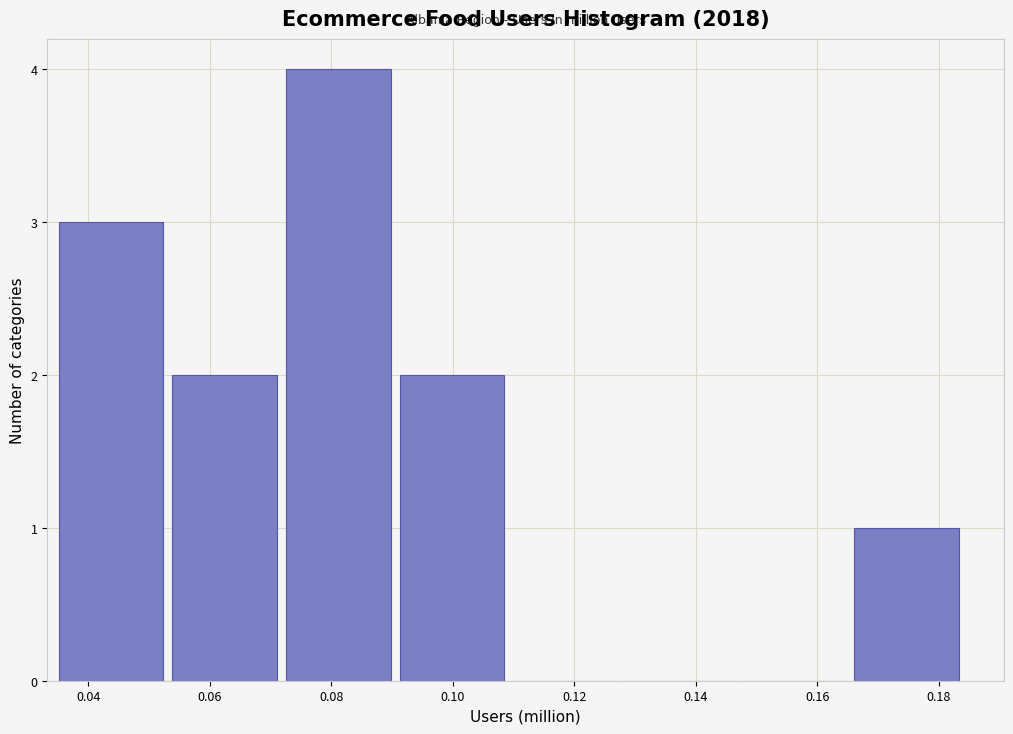

Over which range of the x-axis is the bar tallest?

0.072 to 0.092